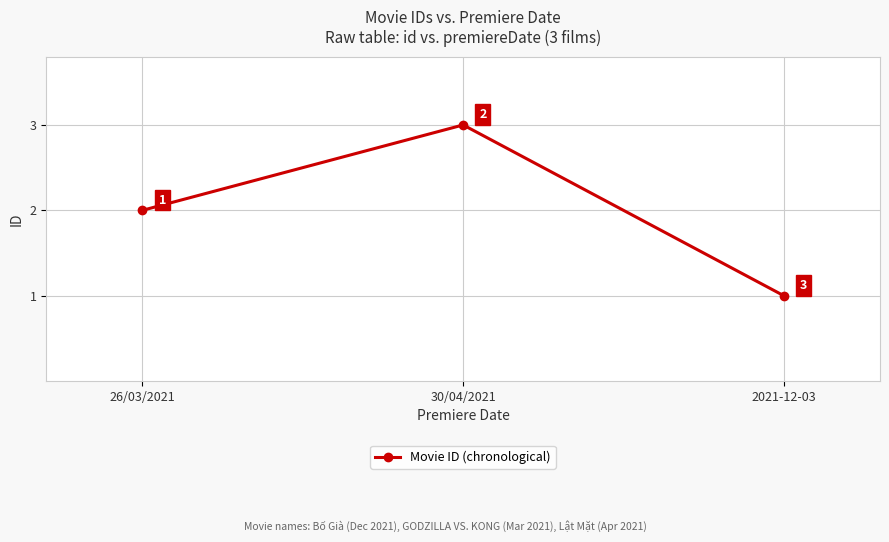

Reading left to right, list all the values displayed in this chart.

2	3	1